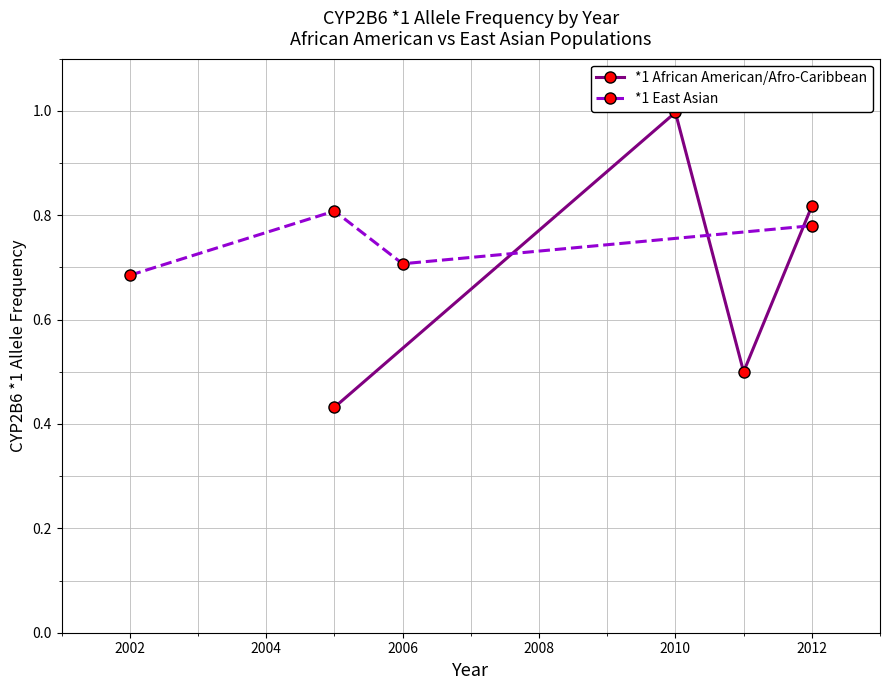

True or false: *1 African American/Afro-Caribbean has more than 2 interior local peaks.

False